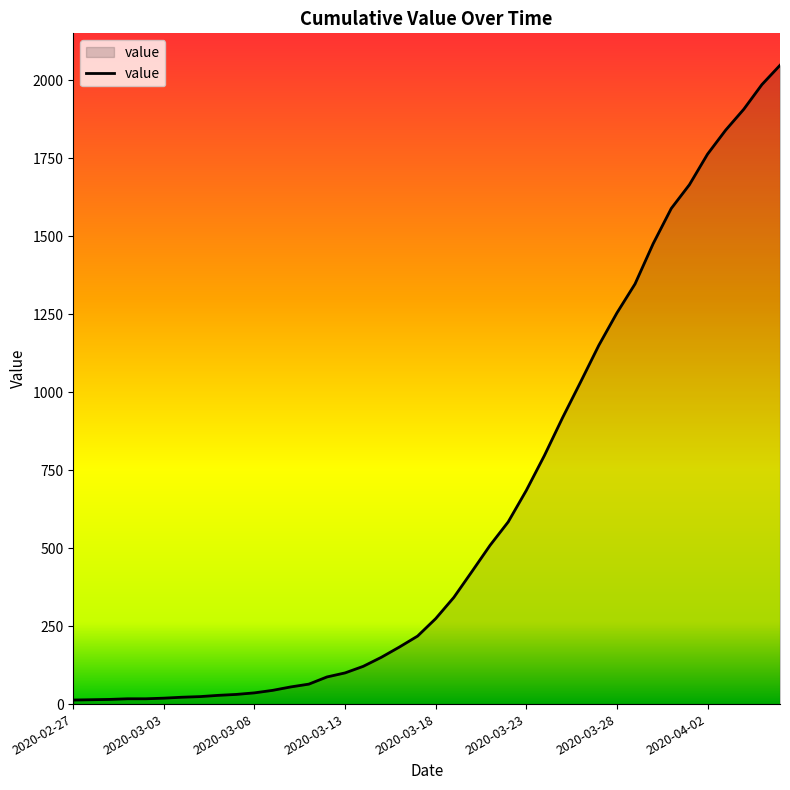

What is the maximum value shown in the chart?

2048